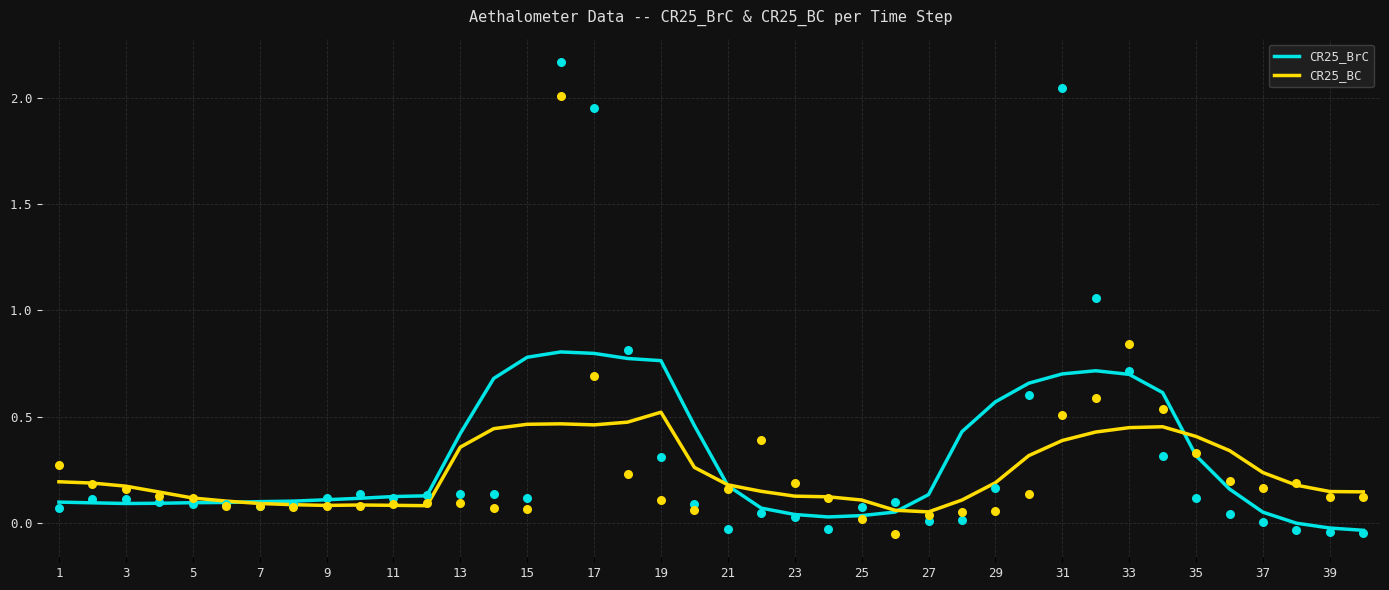

Which series reaches the maximum Y coordinate?

CR25_BrC